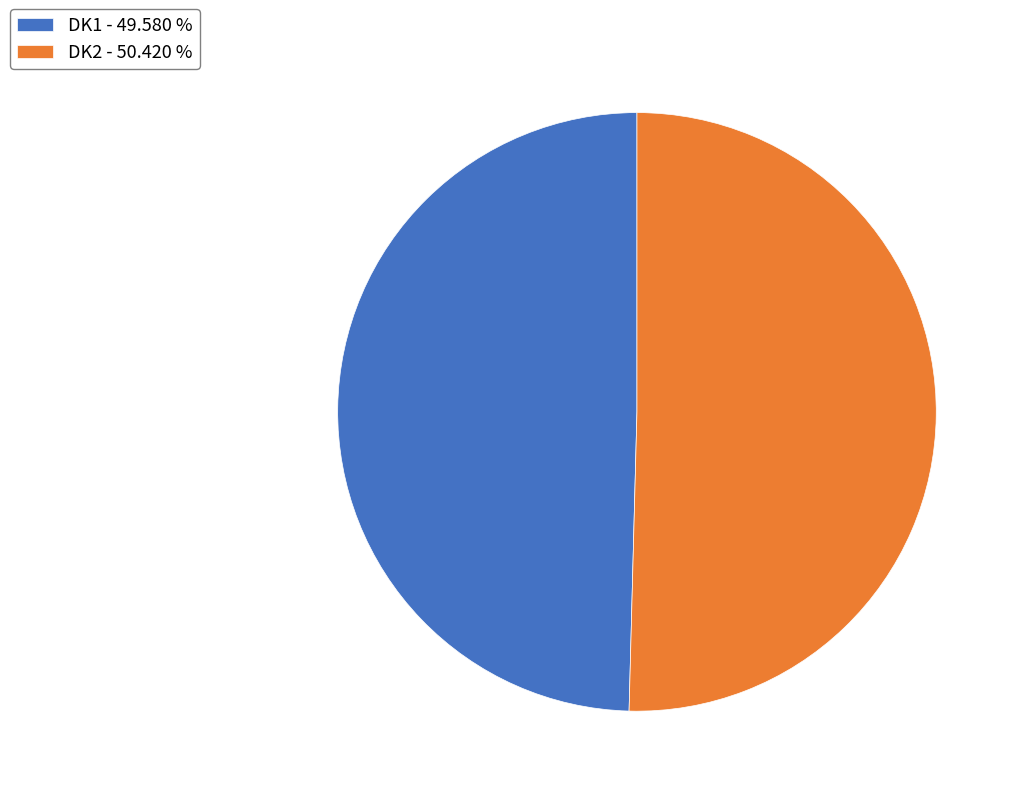

Which slice is the largest?

DK2